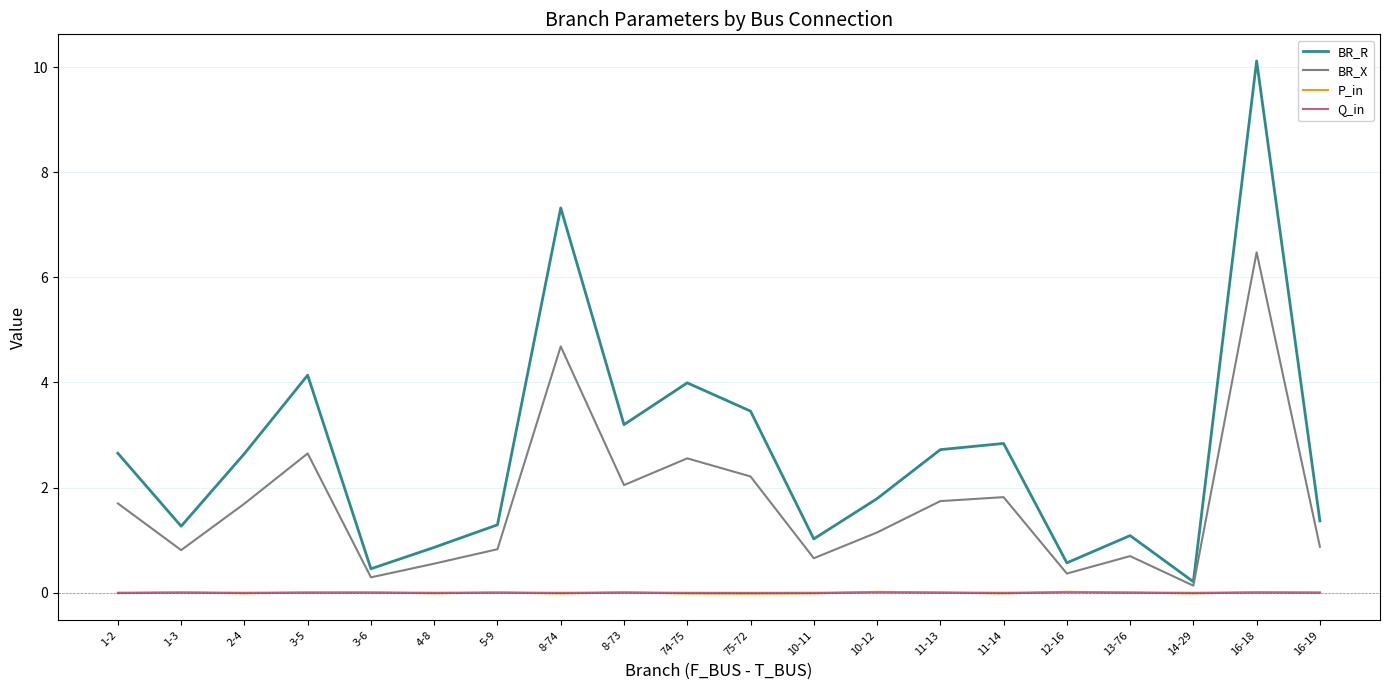

What is the sum of the BR_R values at 16-18 and 75-72?

13.6